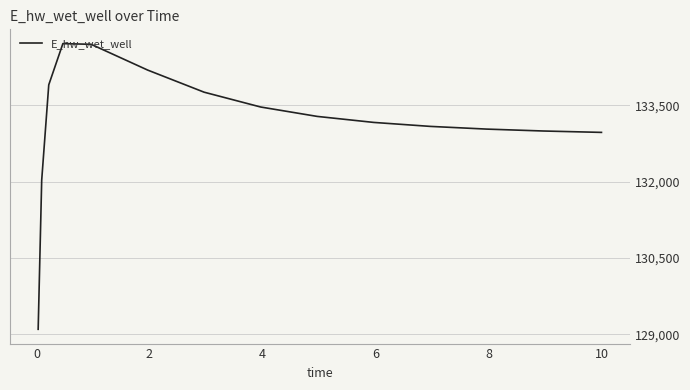

How many values are below 133164?

7